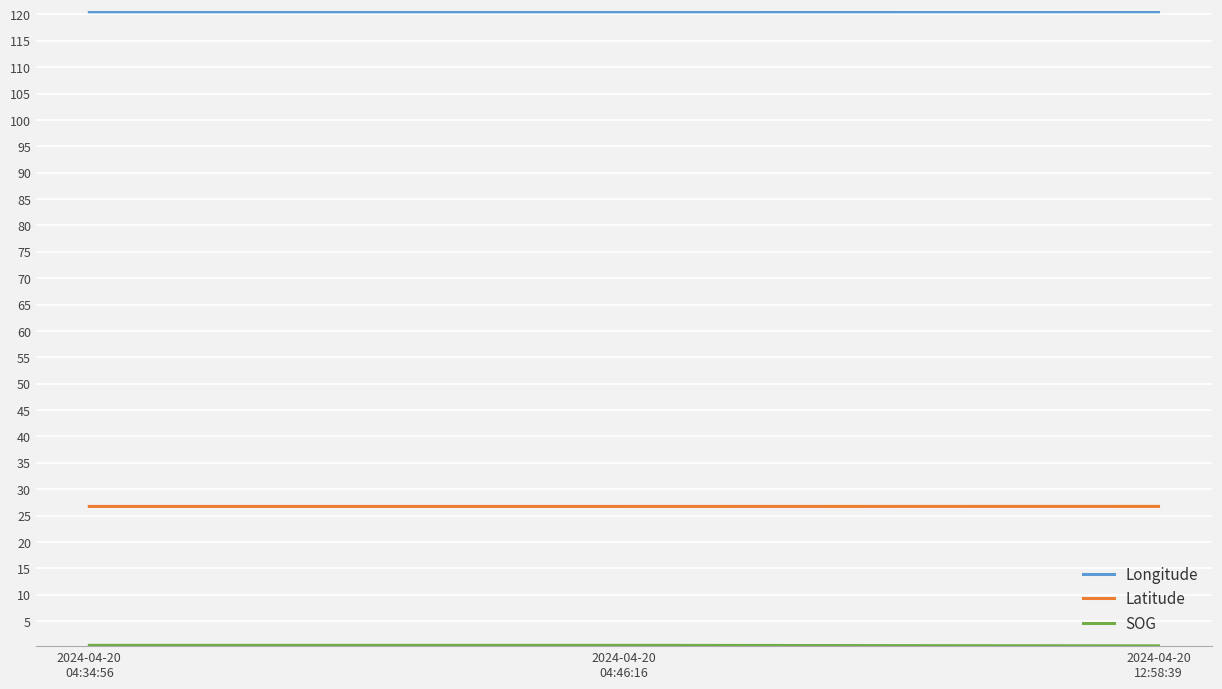

What is the maximum value for Longitude?

120.5